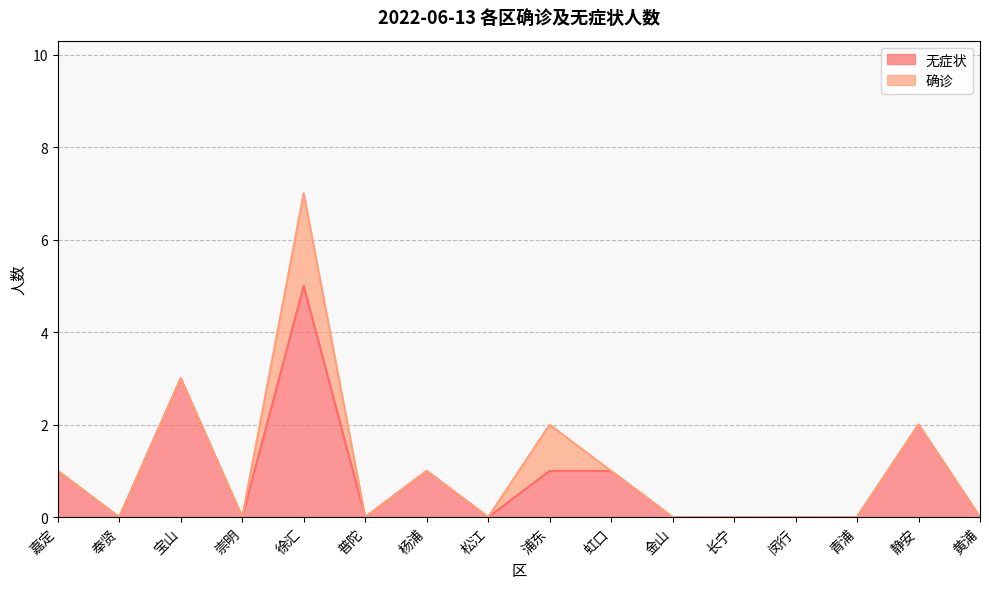

How many points are higher than both their immediate neighbors (excluding endpoints)?

4